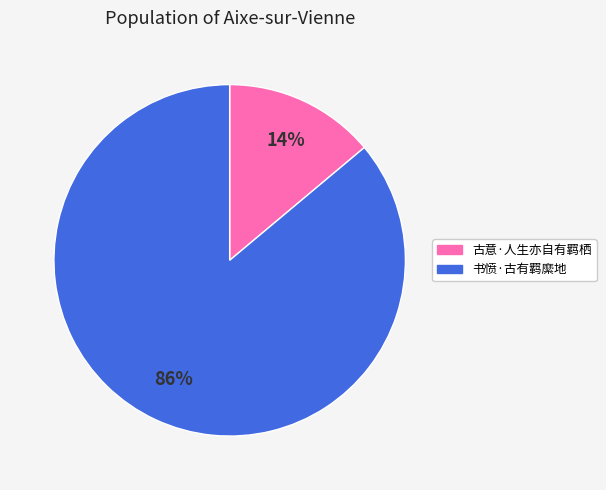

How many slices are in this pie chart?

2